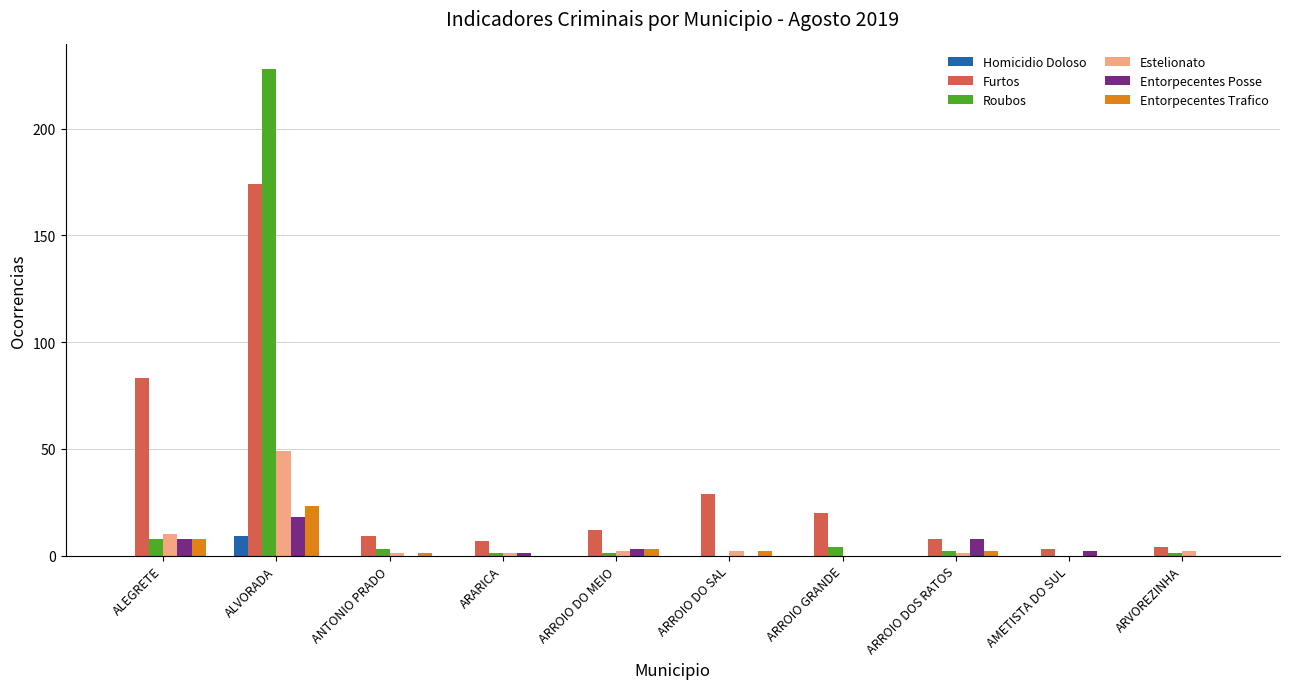

Which series has the largest total across all categories?

Furtos